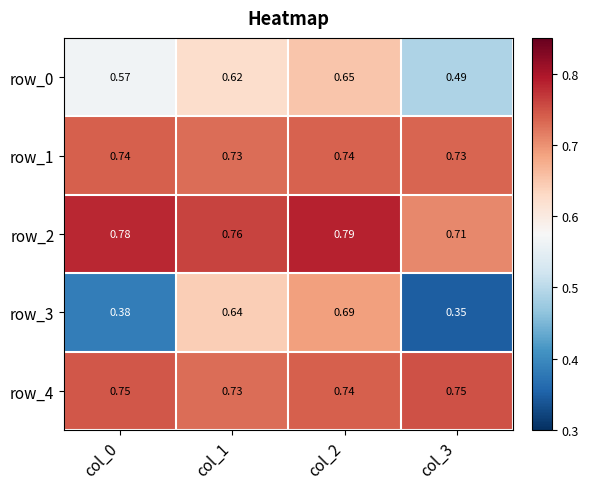

Which series has the largest total across all categories?

row_2